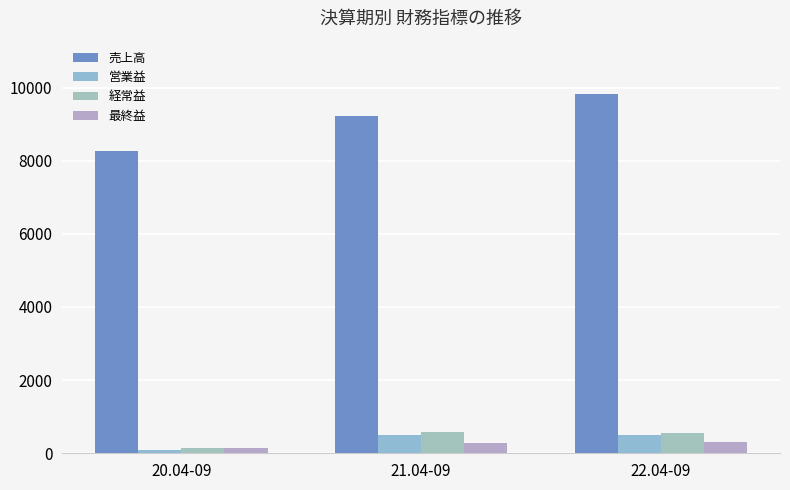

How many groups of bars are there?

3